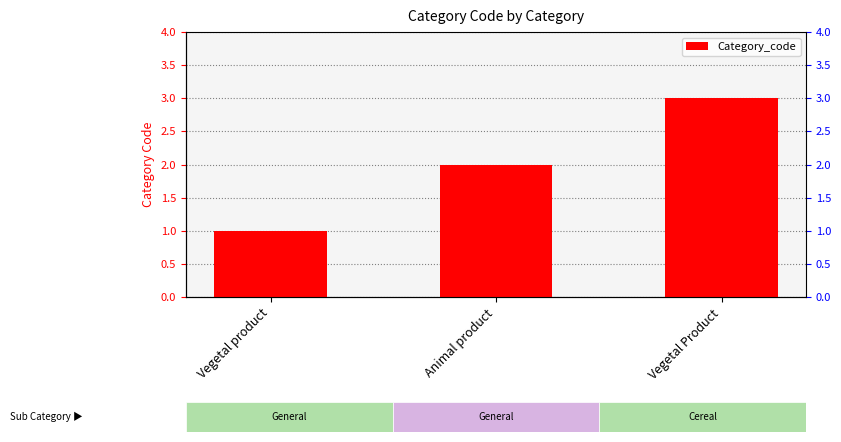

What is the value of the 2nd bar from the left?

2